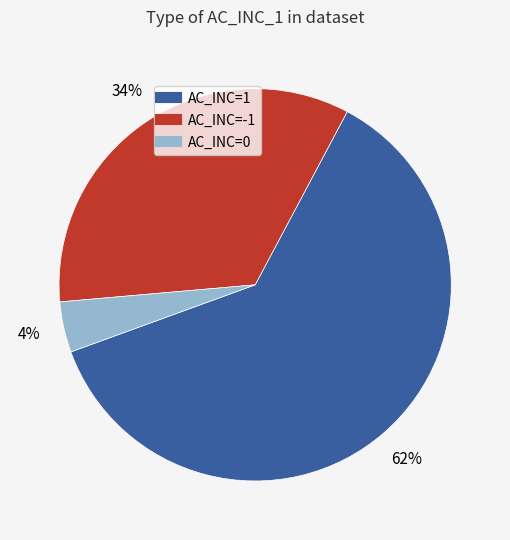

How many slices are in this pie chart?

3